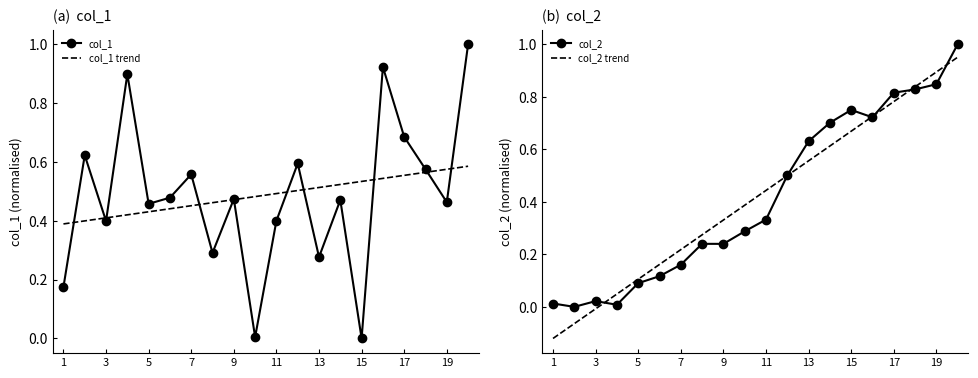

What is the maximum value shown in the chart?

1.0